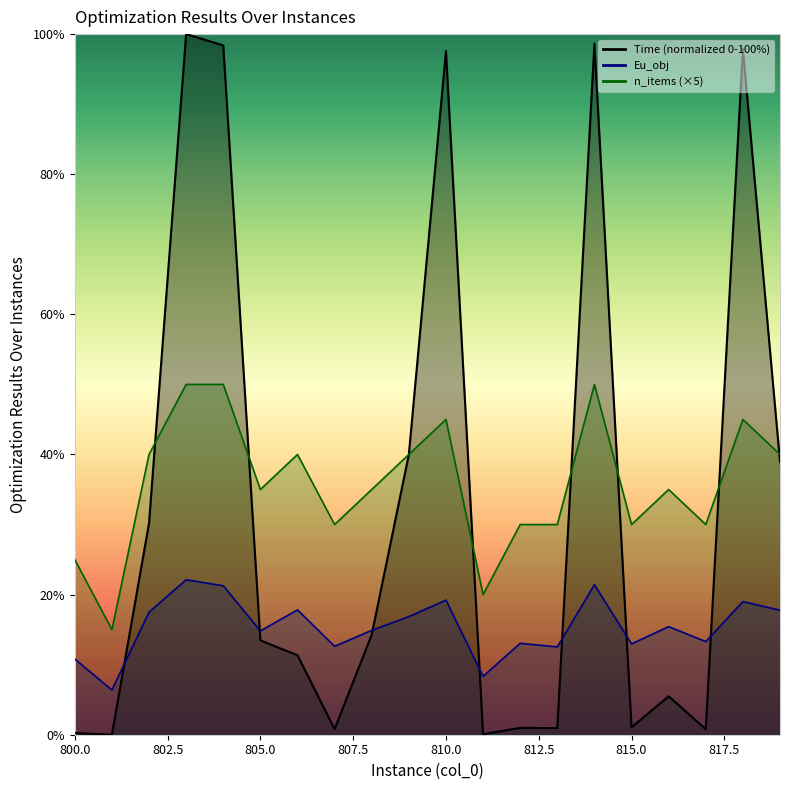

Reading left to right, extract all data points from this chart.

Time: 800=0.2	801=0.0	802=30.2	803=100.0	804=98.4	805=13.5	806=11.3	807=0.8	808=14.3	809=40.0	810=97.6	811=0.1	812=1.0	813=0.9	814=98.6	815=1.1	816=5.5	817=0.8	818=97.9	819=39.0
Eu_obj: 800=10.8	801=6.4	802=17.5	803=22.1	804=21.3	805=14.8	806=17.8	807=12.6	808=14.9	809=16.9	810=19.2	811=8.3	812=13.1	813=12.5	814=21.4	815=13.0	816=15.4	817=13.3	818=19.0	819=17.8
n_items: 800=25.0	801=15.0	802=40.0	803=50.0	804=50.0	805=35.0	806=40.0	807=30.0	808=35.0	809=40.0	810=45.0	811=20.0	812=30.0	813=30.0	814=50.0	815=30.0	816=35.0	817=30.0	818=45.0	819=40.0